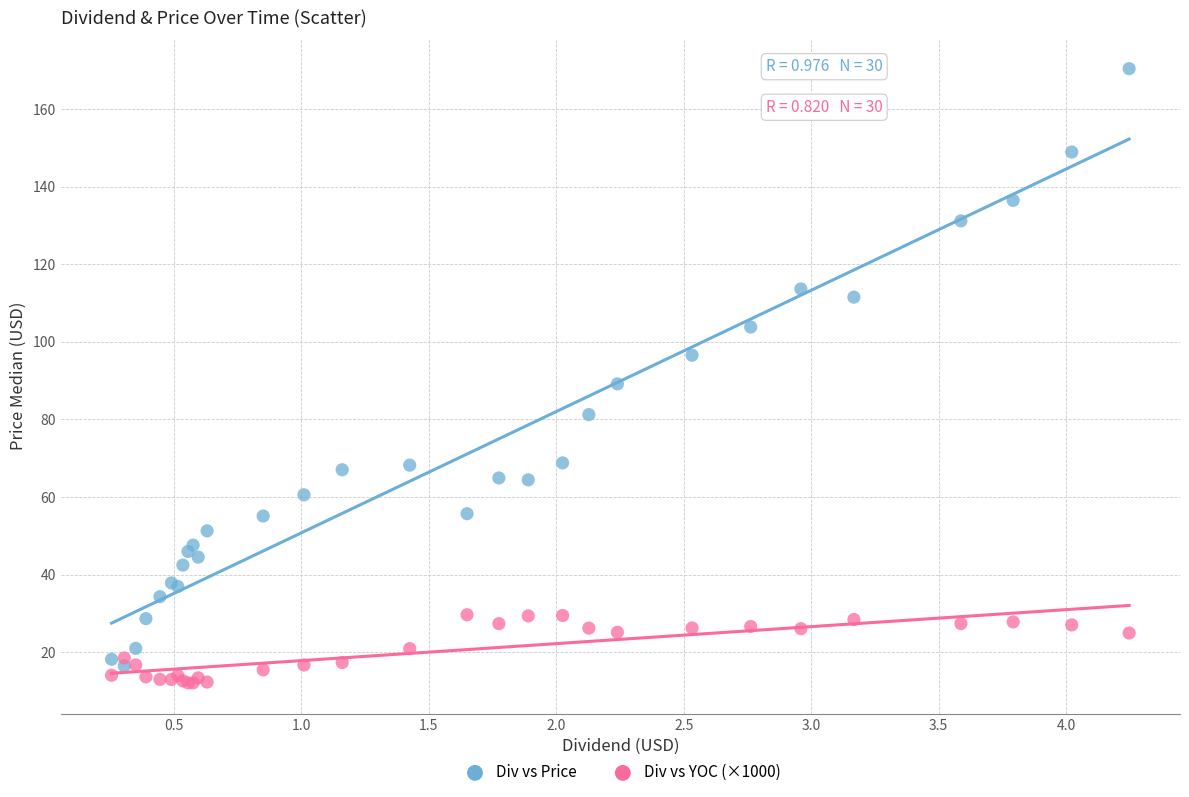

Which series reaches the maximum Y coordinate?

Div vs Price